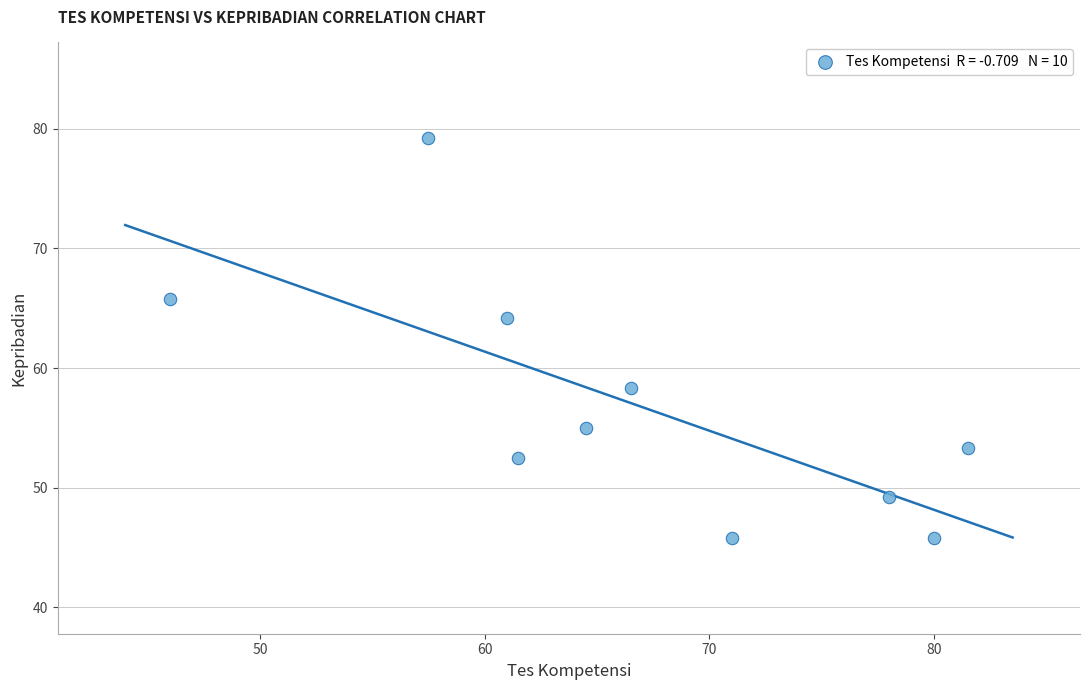

What is the average X value?

66.8